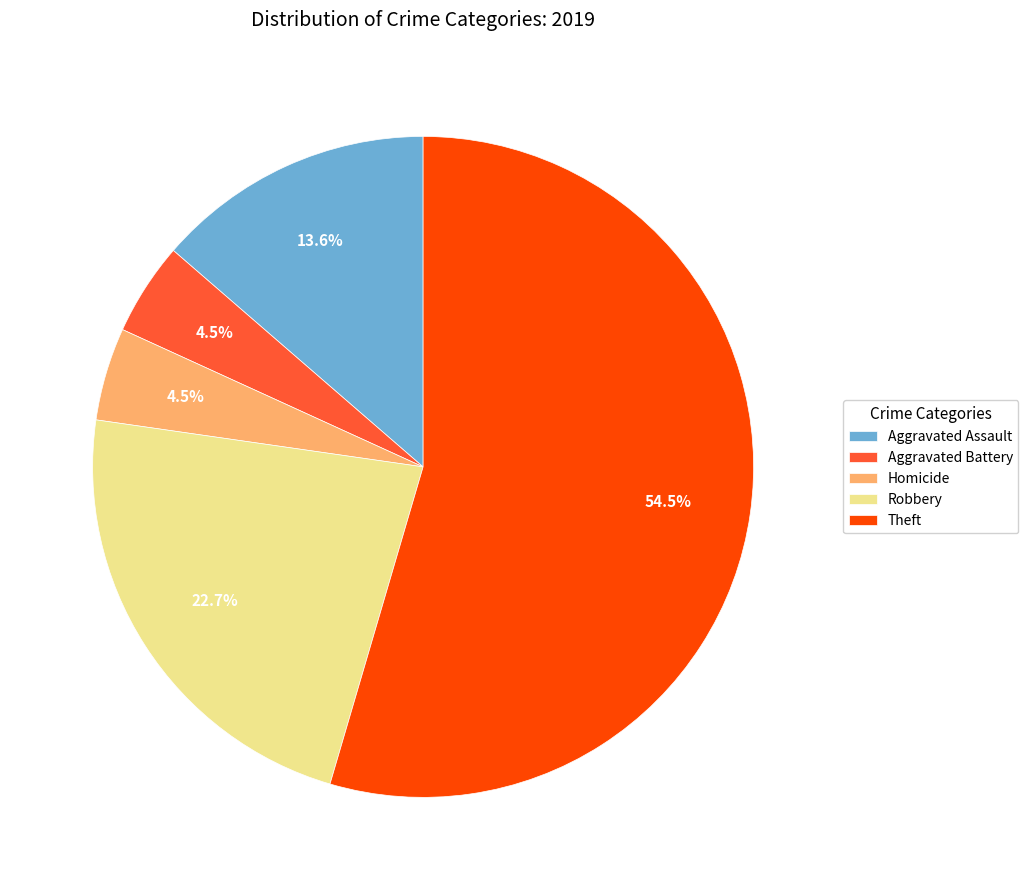

What percentage is NOT represented by Aggravated Battery?

95.5%